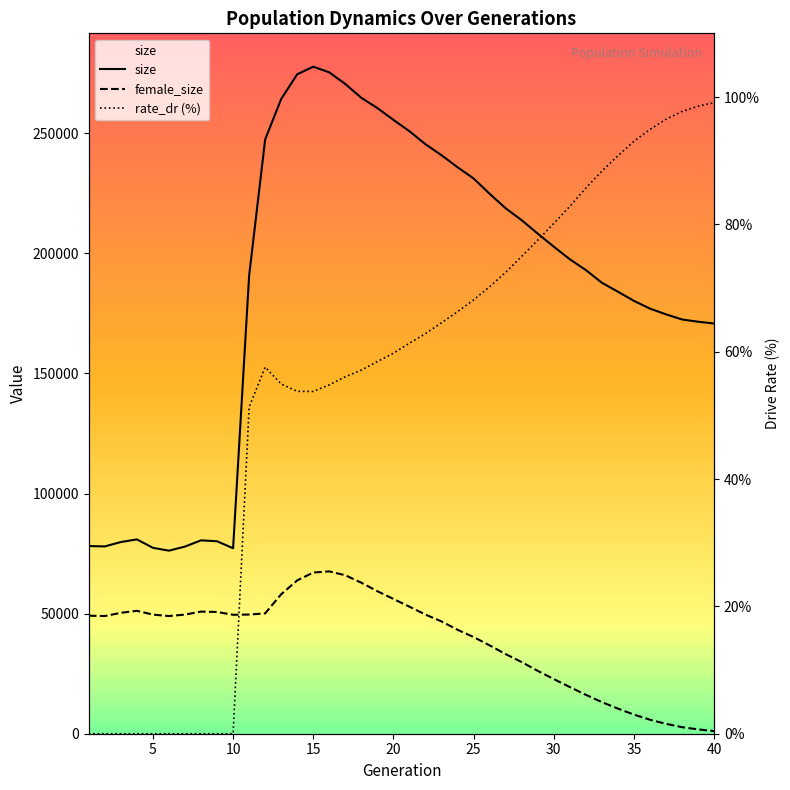

Is this an area chart (filled region under the line)?

No